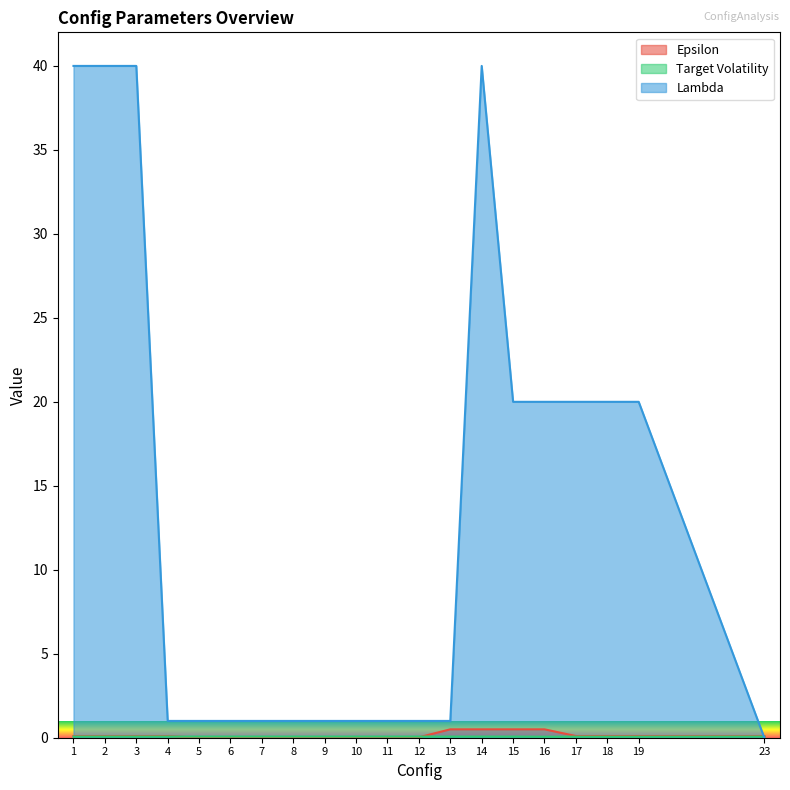

What is the value of the Lambda point at the 7th from the left?

1.0